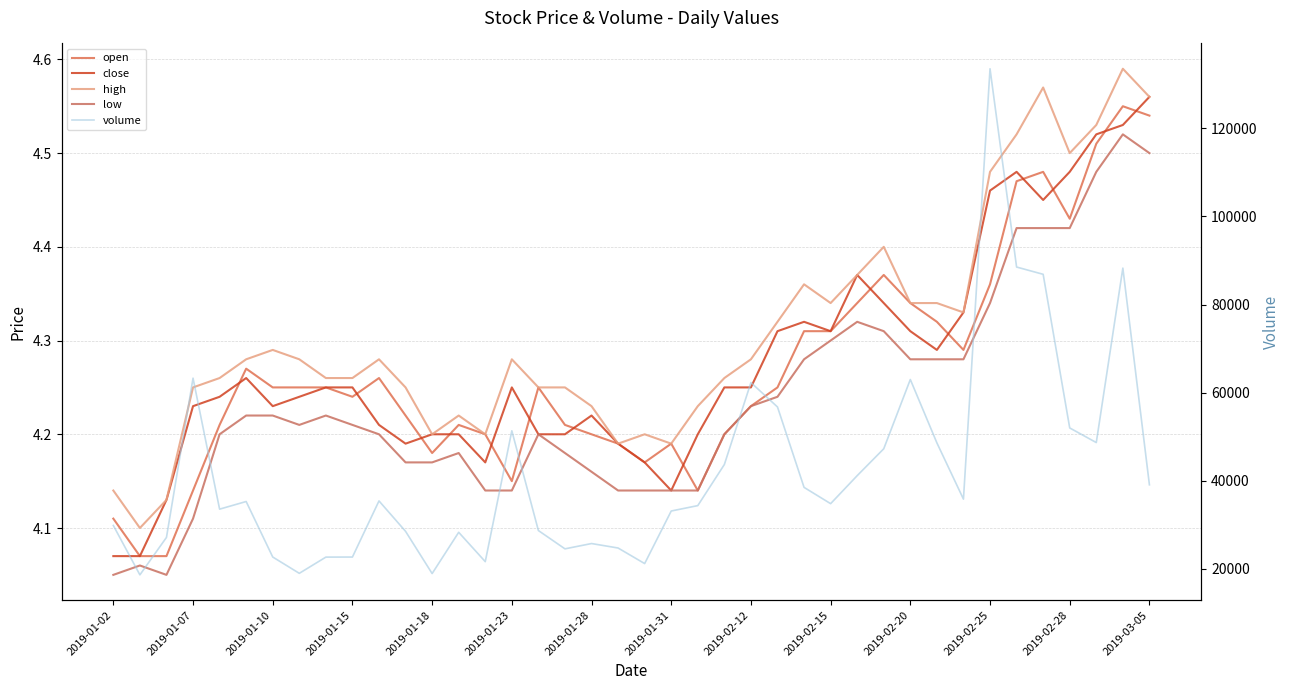

Count the open values in the range 4 to 5.

40